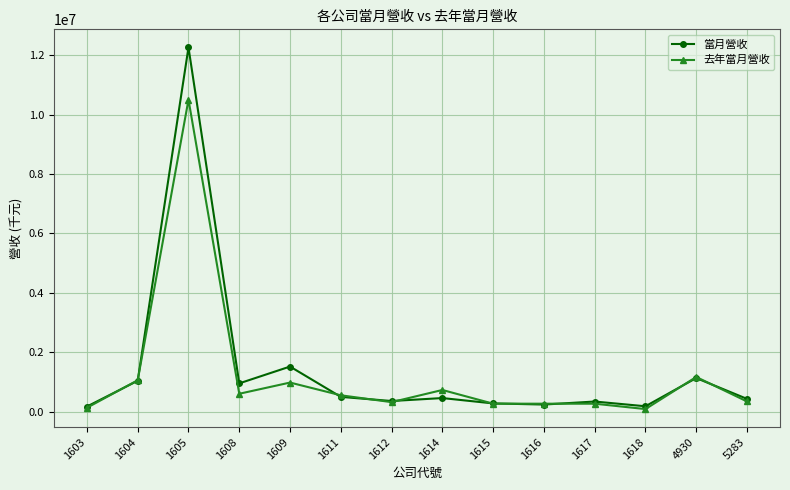

Does the chart display data point markers on the line(s)?

Yes